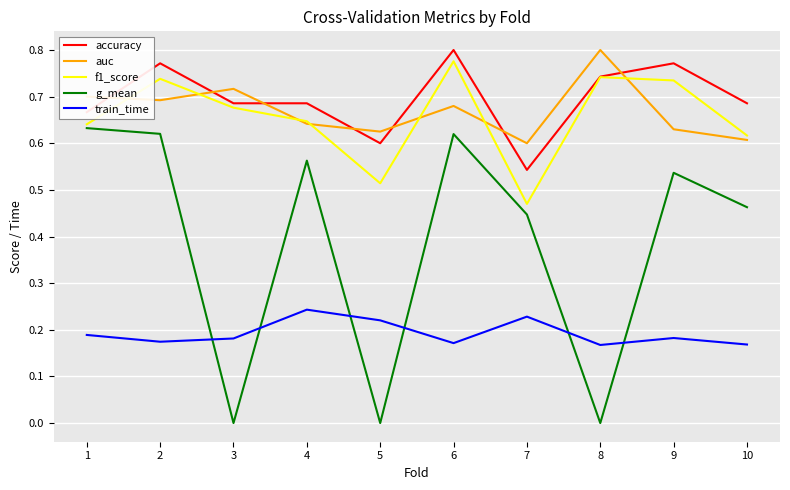

Which series has the largest range (max minus min)?

g_mean